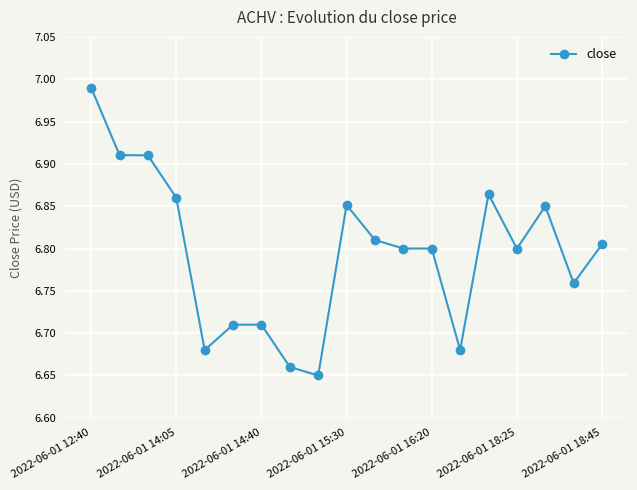

What is the sum of all values?

129.1